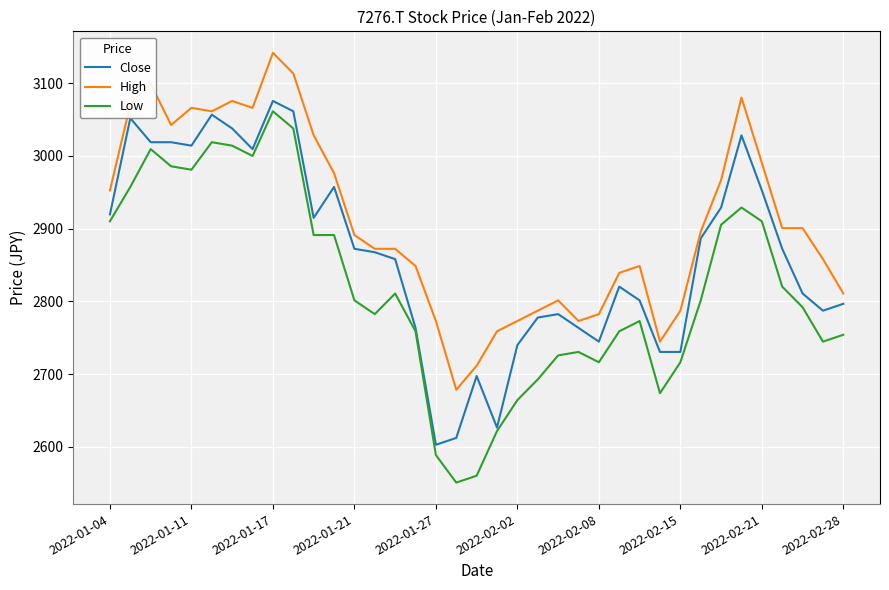

True or false: High and Low intersect in this chart.

False